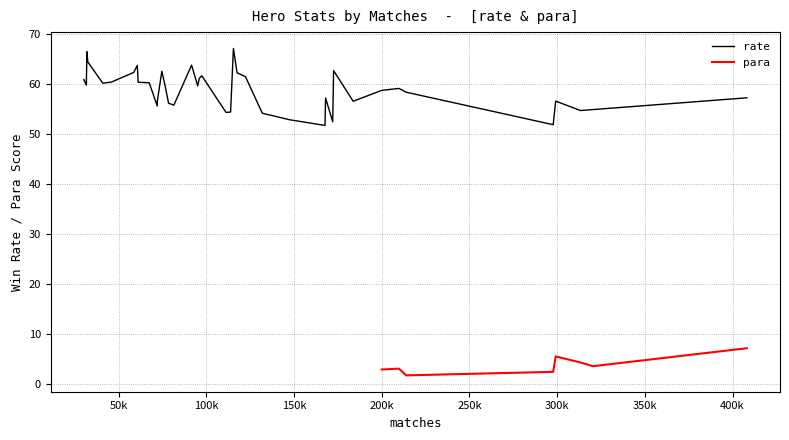

Is this an area chart (filled region under the line)?

No